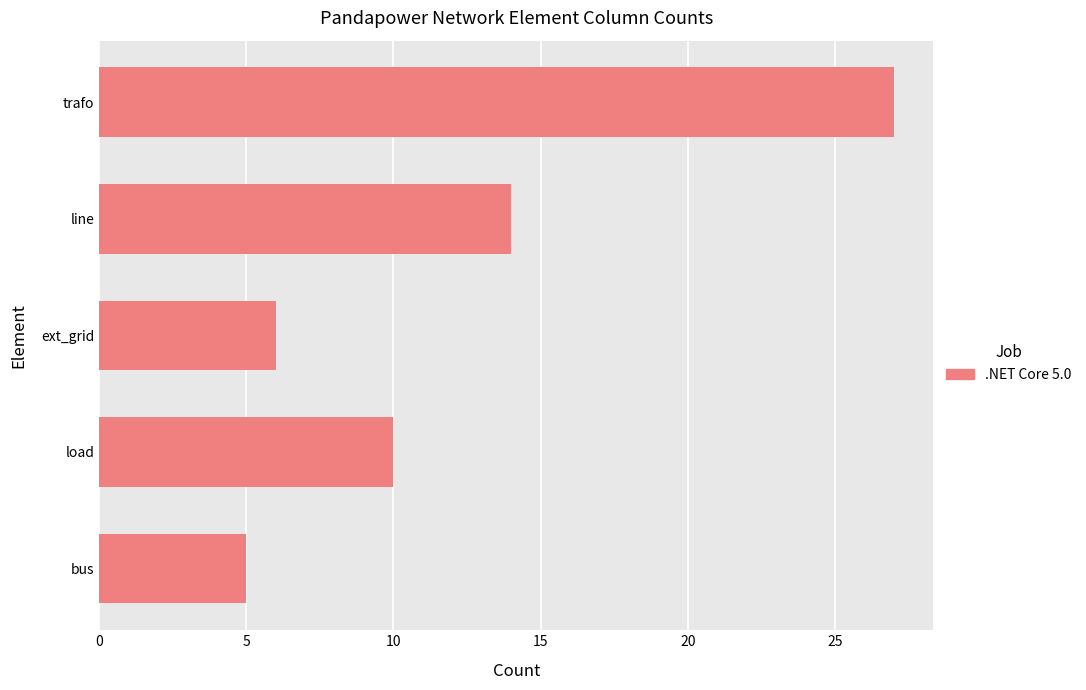

True or false: the data shows 2 at bus.

False